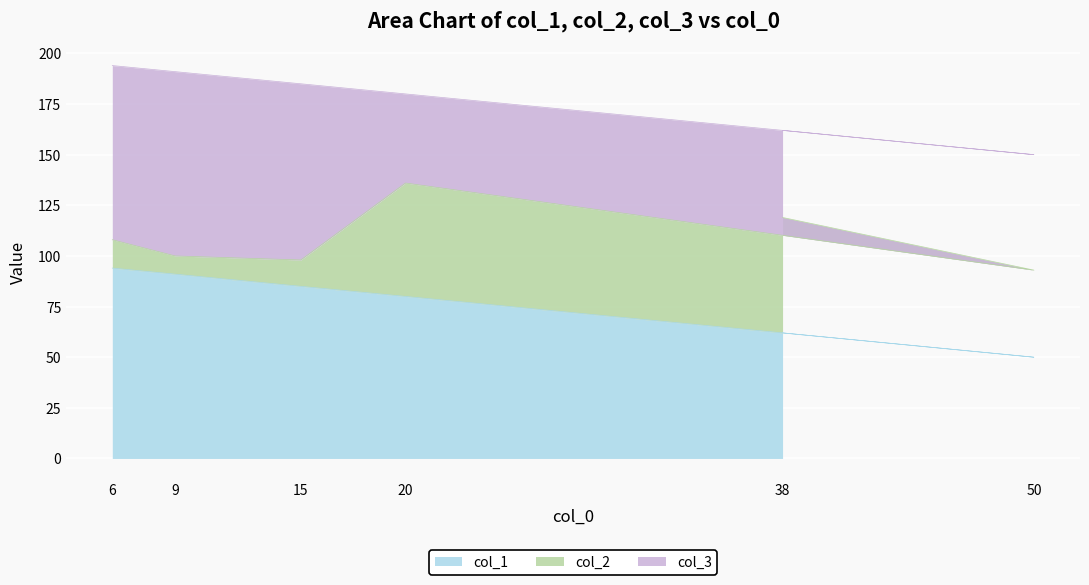

At which label is col_1 closest to 72?

20